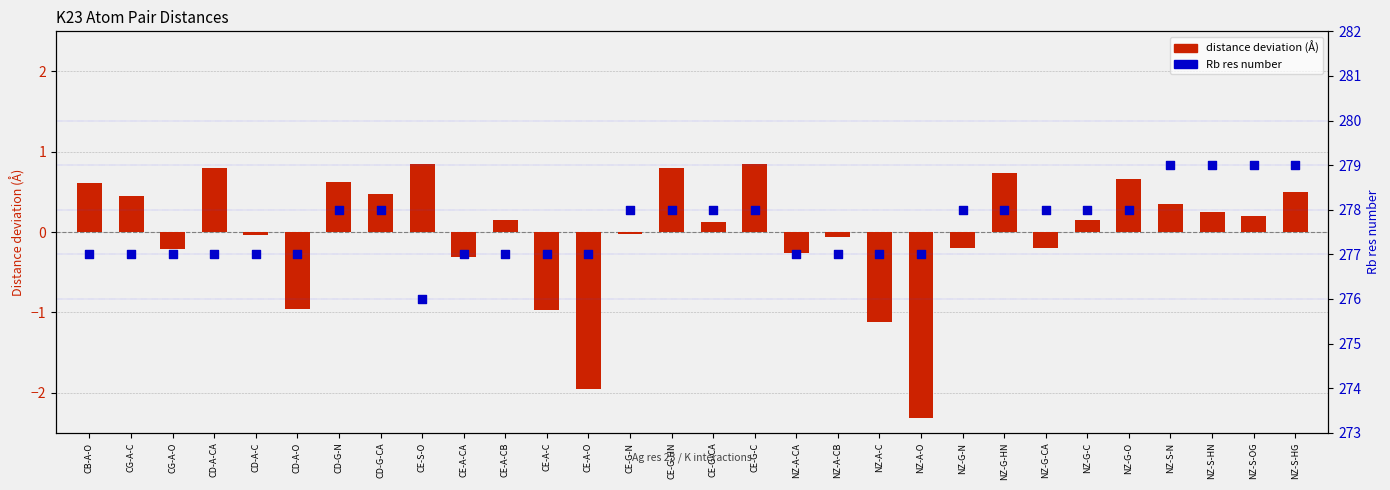

Is the value of Distance deviation (Å) at CE-G-CA greater than the value of Rb res number at NZ-G-HN?

No